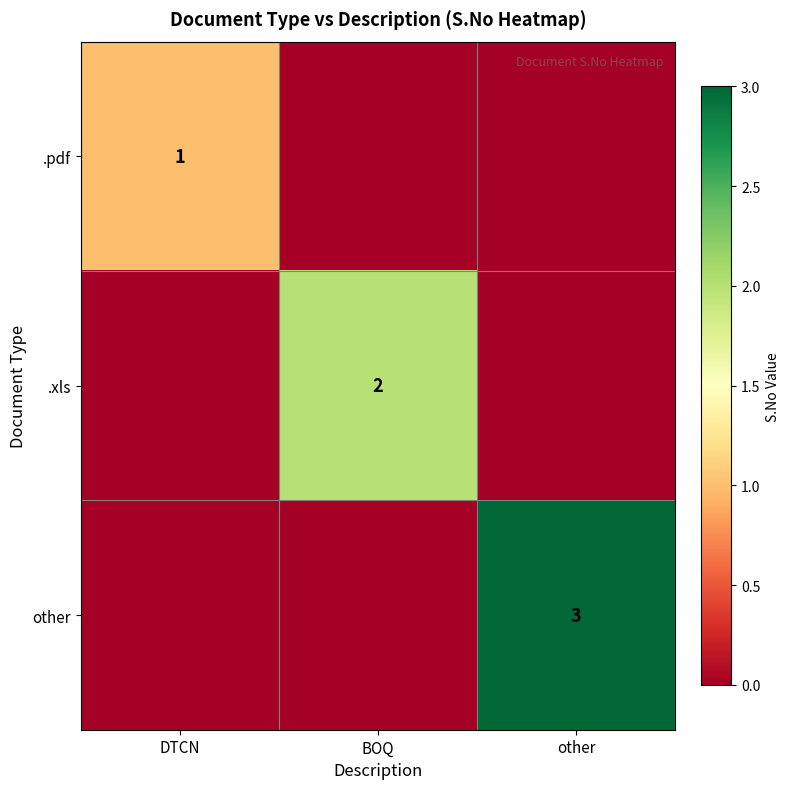

At how many categories does at least one series exceed 0?

3